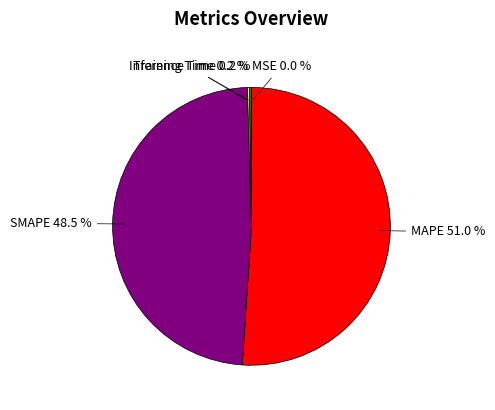

True or false: MAPE accounts for 51% of the total.

True